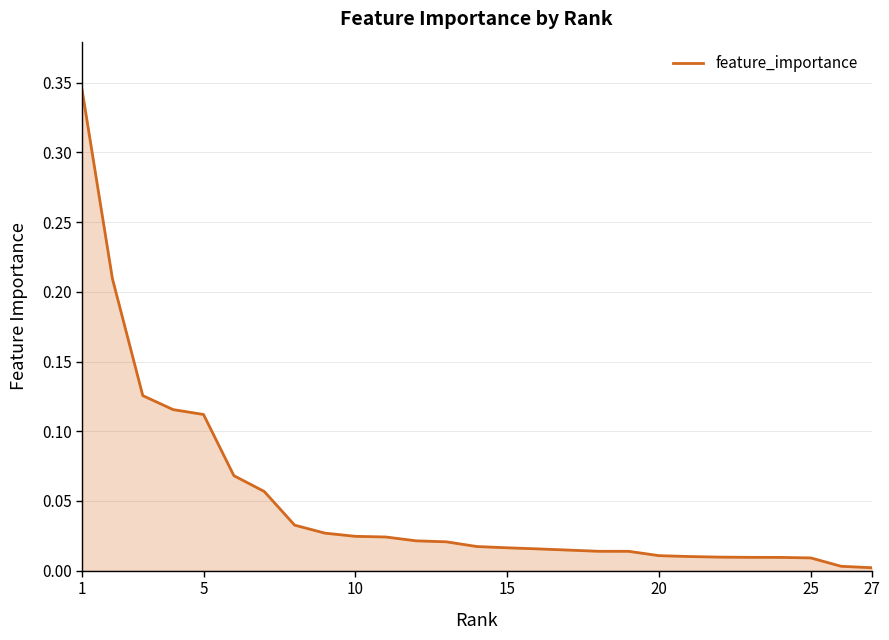

Count the number of data series in this chart.

1